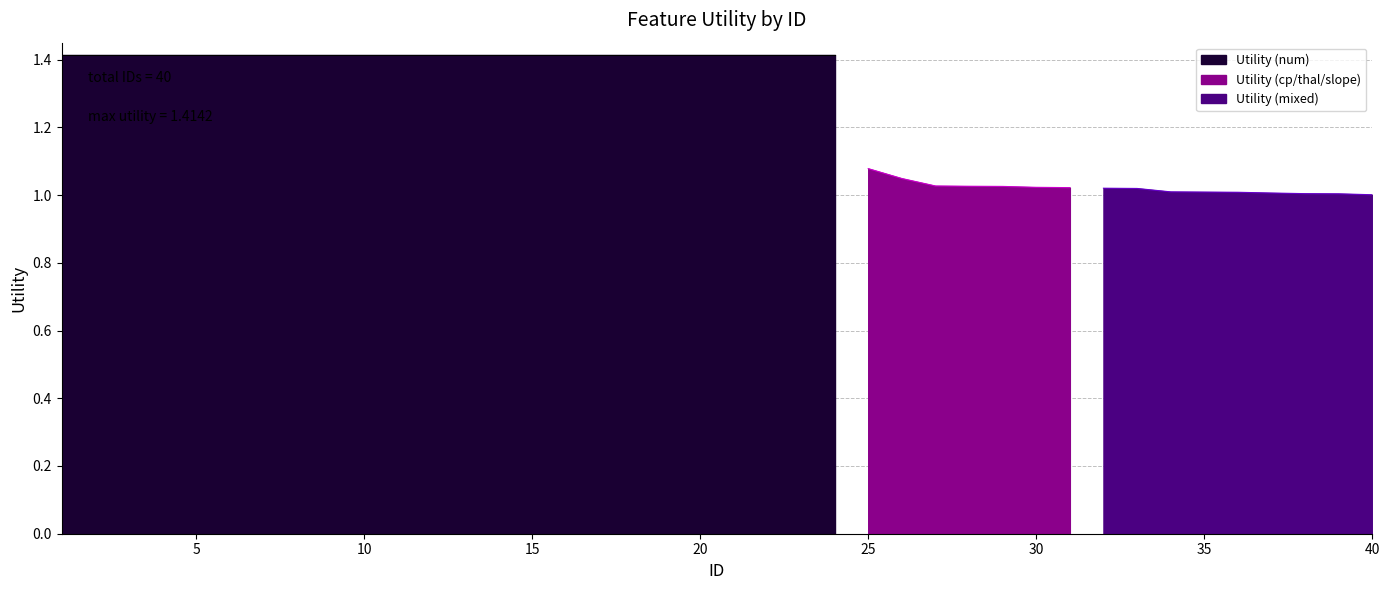

What is the value of the 26th point from the left?

1.0